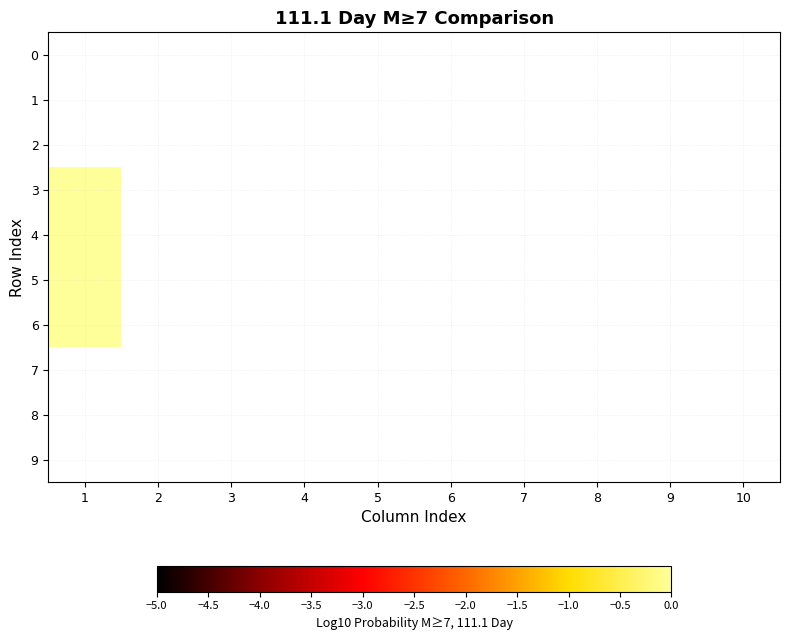

At 3, list the series in order from largest to smallest.

0, 1, 2, 3, 4, 5, 6, 7, 8, 9